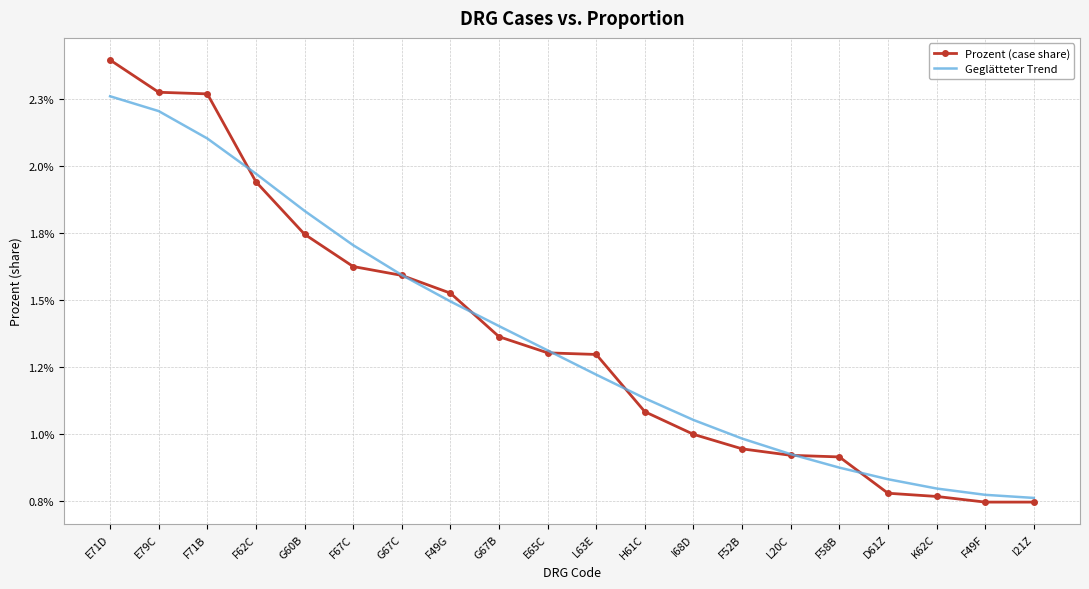

Which has a higher value, E79C or L63E?

E79C